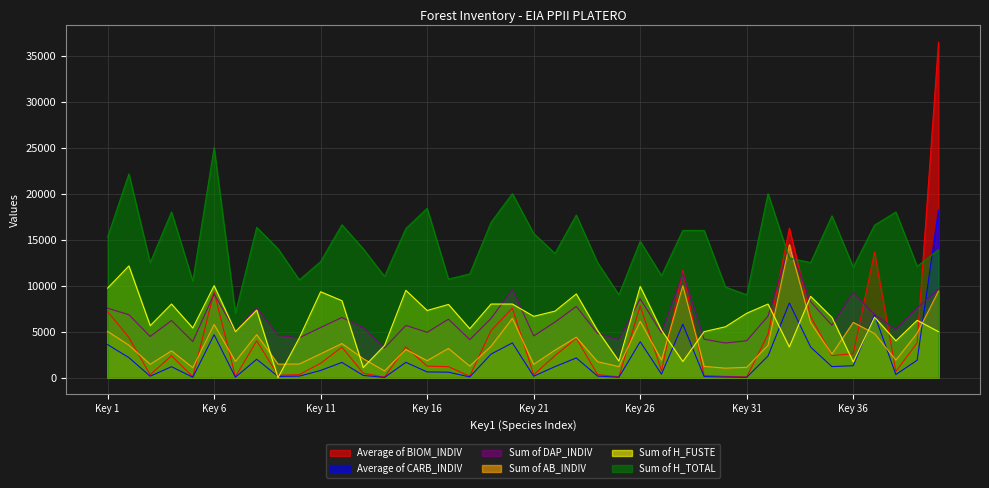

What is the lowest value of the Sum of H_TOTAL series?

7000.0